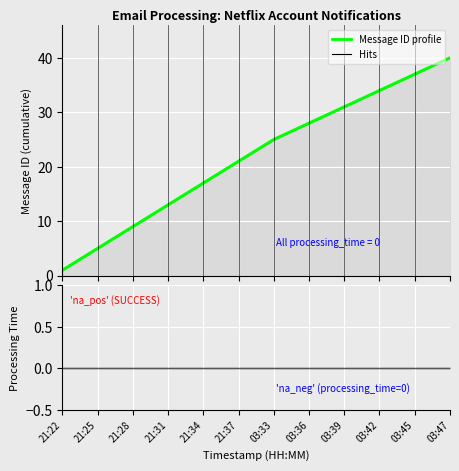

What is the sum of the Message ID profile values at 21:37 and 03:42?

55.0